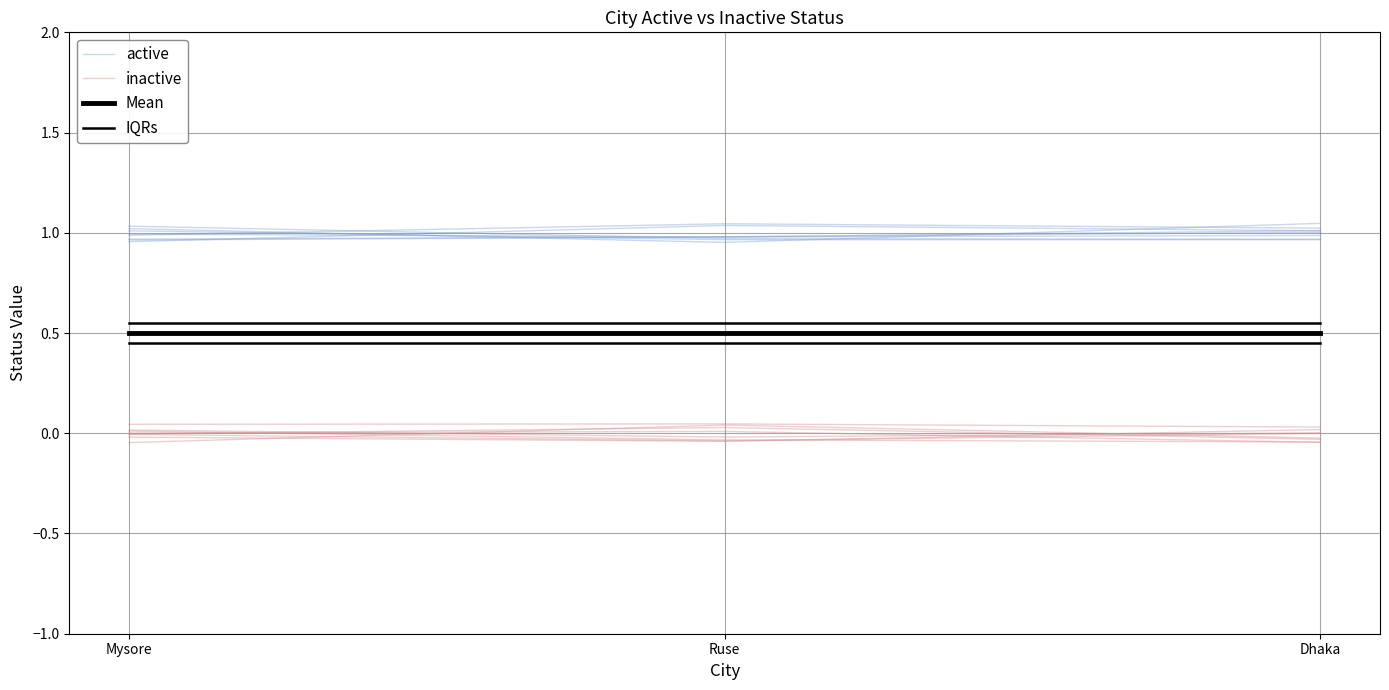

How many lines are shown in the chart?

4